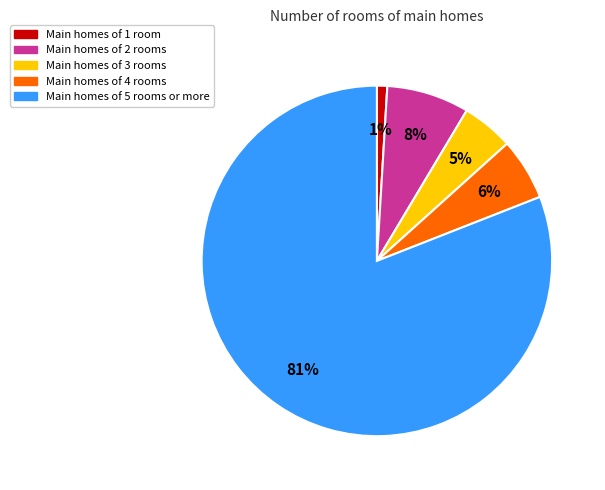

What percentage is the Main homes of 3 rooms slice, to the nearest percent?

5%